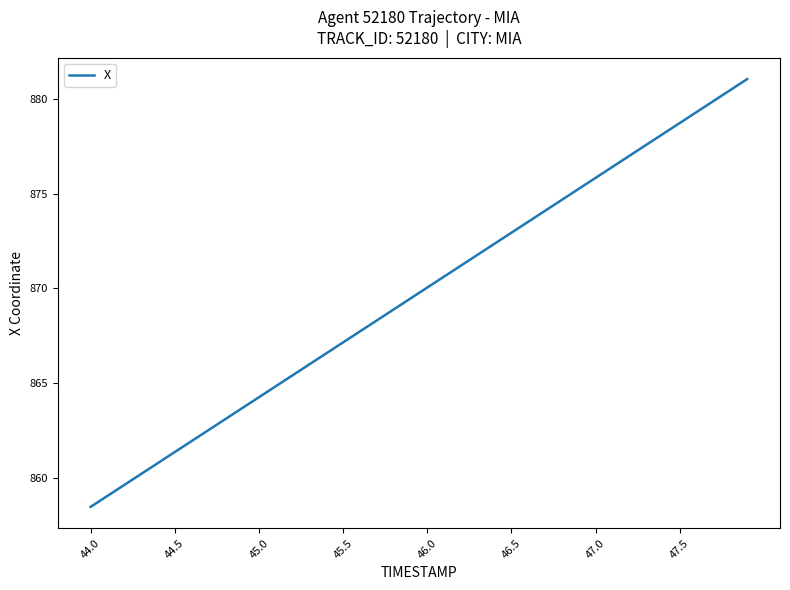

How many lines are shown in the chart?

1